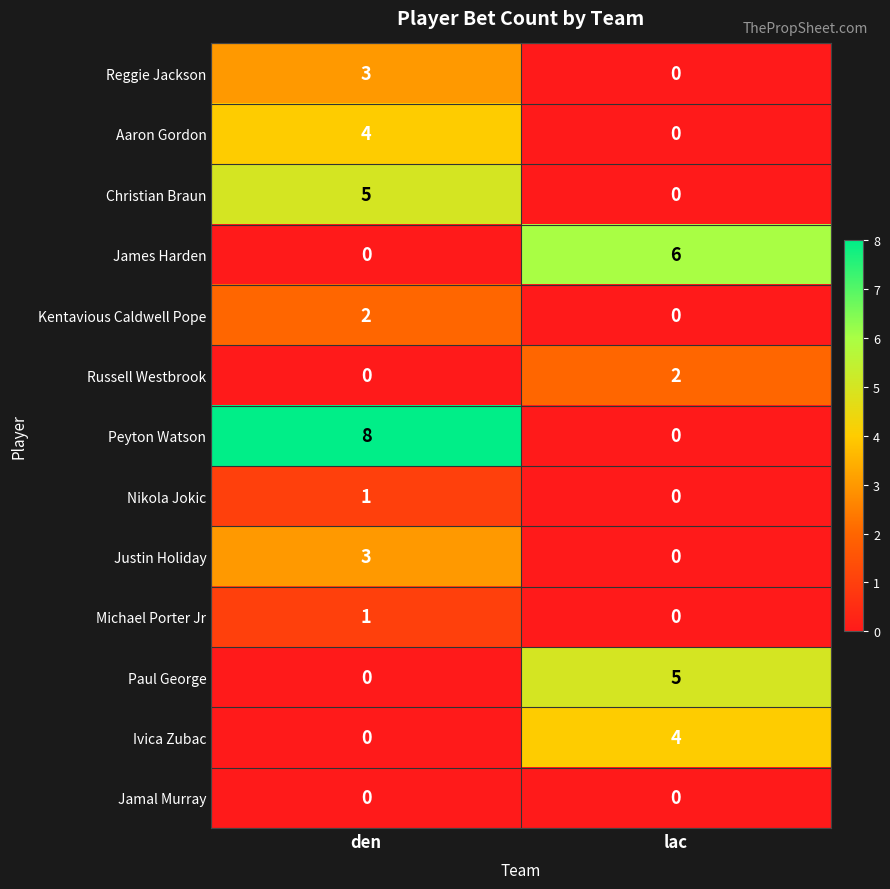

What is the difference between the maximum and minimum values in the Christian Braun series?

5